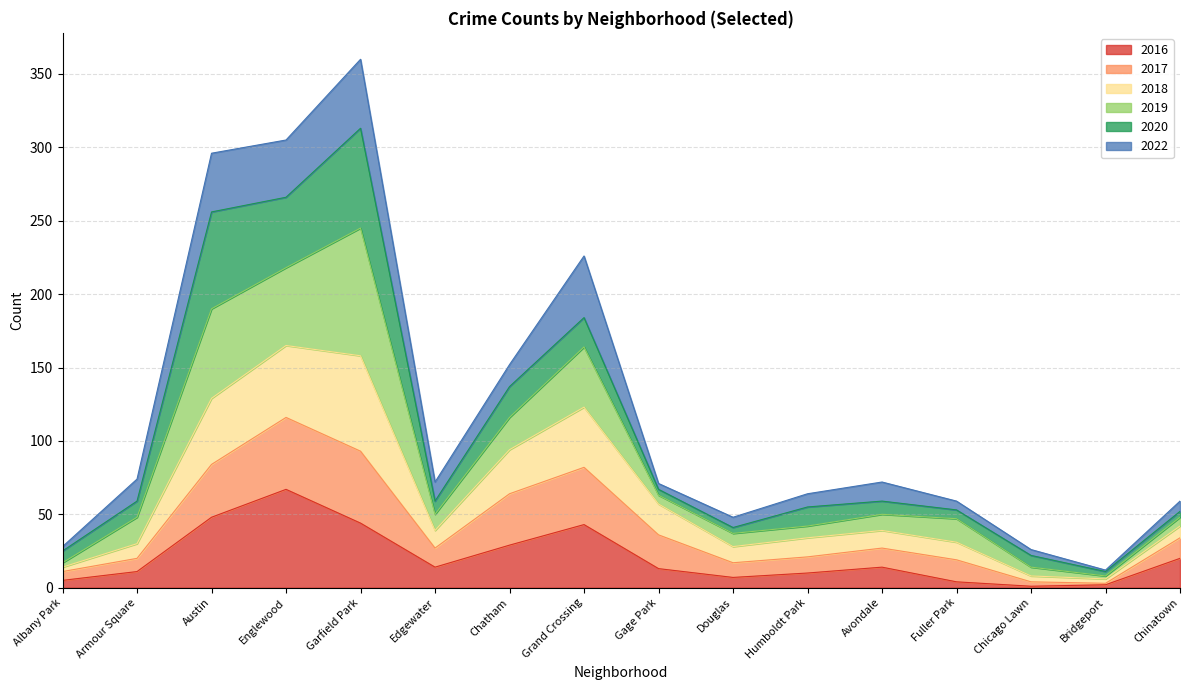

What is the average value of the 2016 series?

21